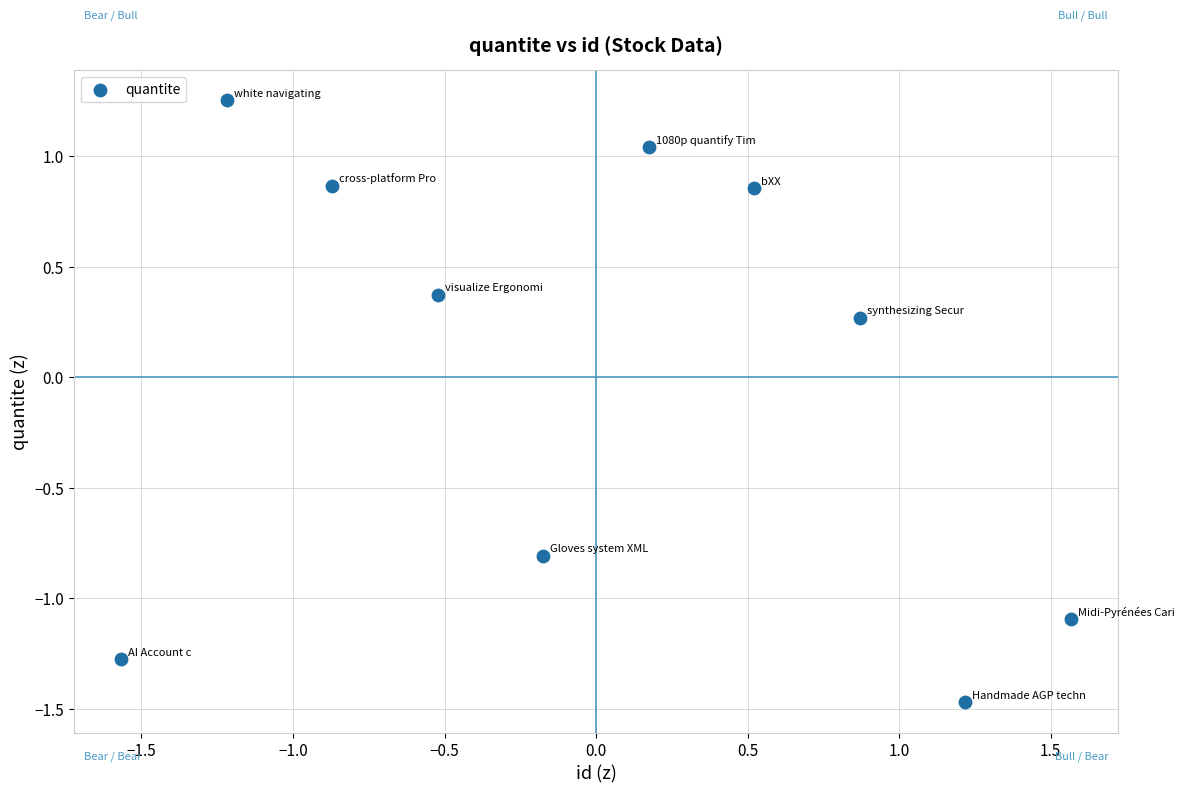

What is the range of X values (max minus min)?

3.1